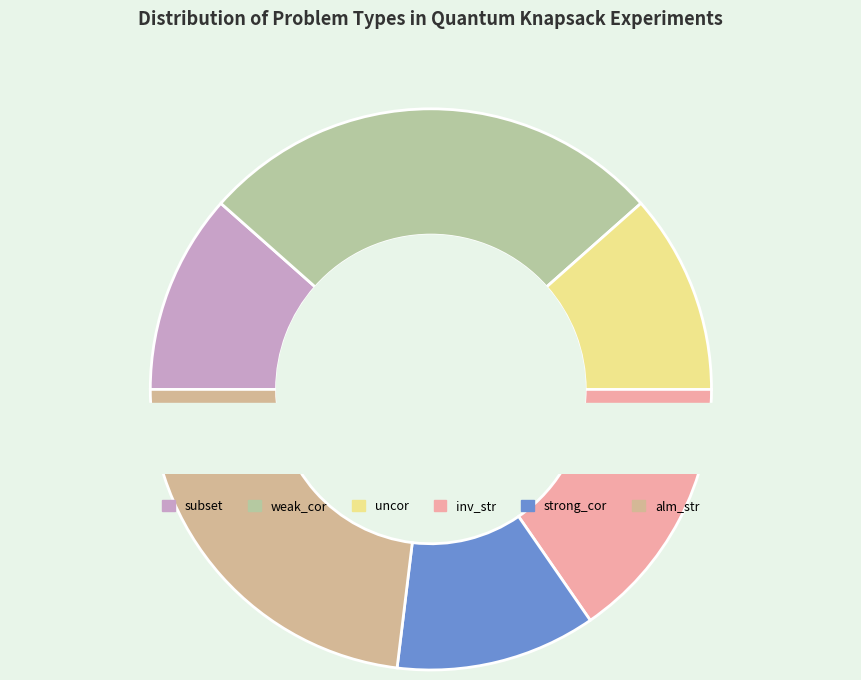

Do uncor and inv_str together represent more than half of the pie?

No